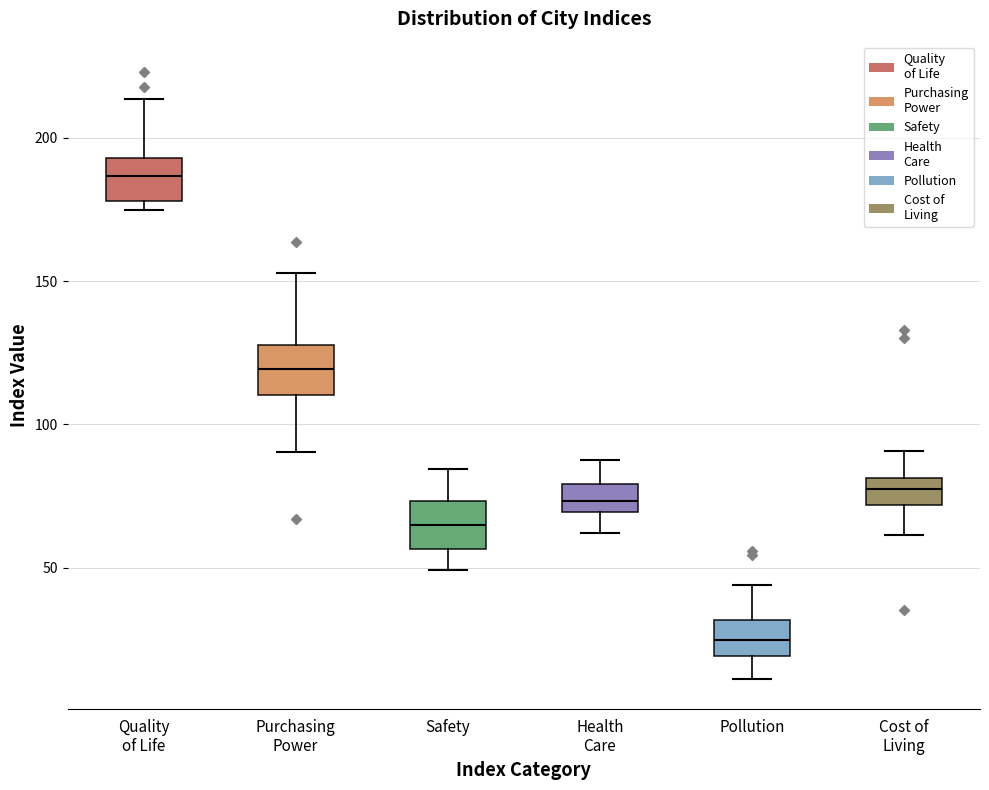

Reading left to right, read every box against the y-axis: the position of its median line, the range the box covers, and the ends of its whiskers. The values are not printed on the chart, so give them approximately, as read against the axis.

Quality of Life: median 185, box 180 to 195, whiskers 175 to 215
Purchasing Power: median 120, box 110 to 130, whiskers 90 to 155
Safety: median 65, box 55 to 75, whiskers 50 to 85
Health Care: median 75, box 70 to 80, whiskers 60 to 85
Pollution: median 25, box 20 to 30, whiskers 10 to 45
Cost of Living: median 75, box 70 to 80, whiskers 60 to 90